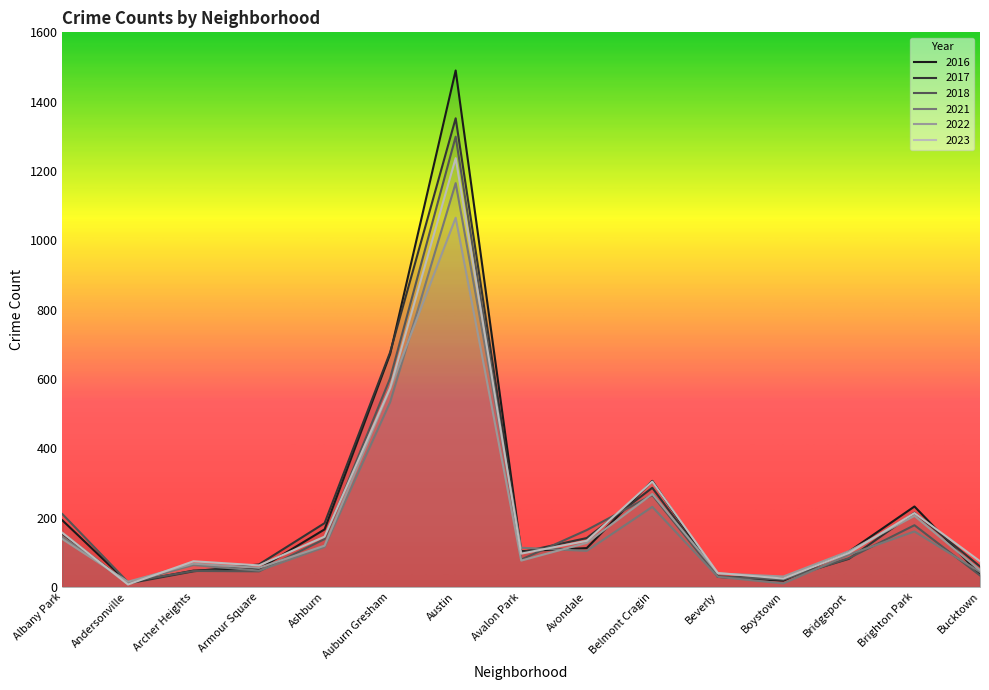

Where do 2023 and 2022 first cross each other?

Albany Park and Andersonville